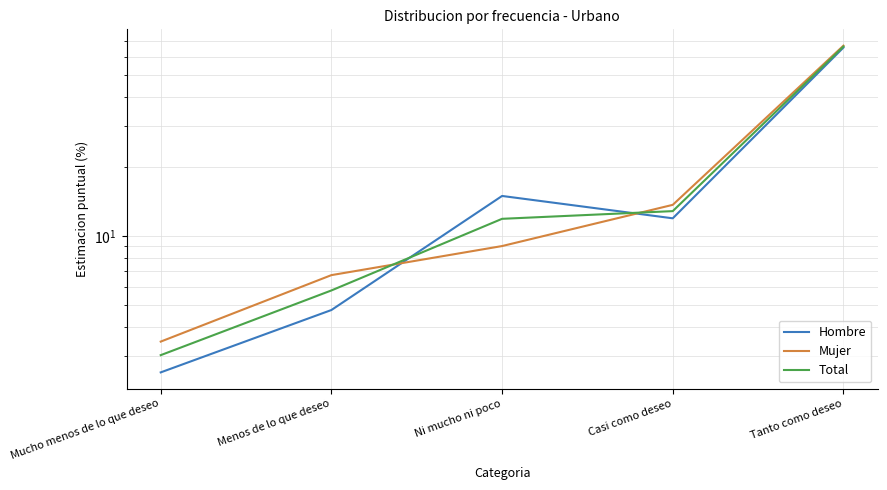

At which category does Hombre reach its first local valley?

Casi como deseo